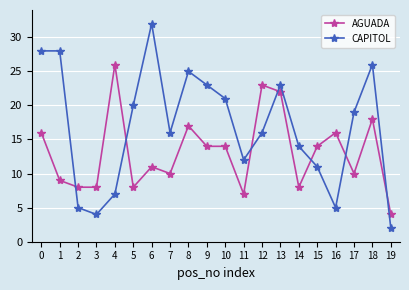

What are all the series names shown in the legend?

AGUADA, CAPITOL